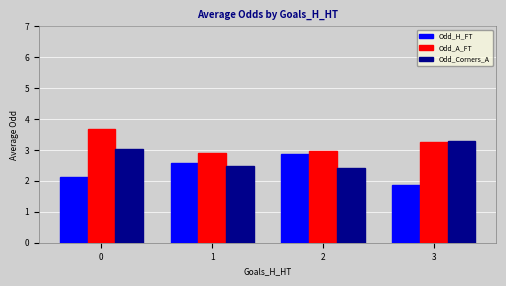

How many groups of bars are there?

4